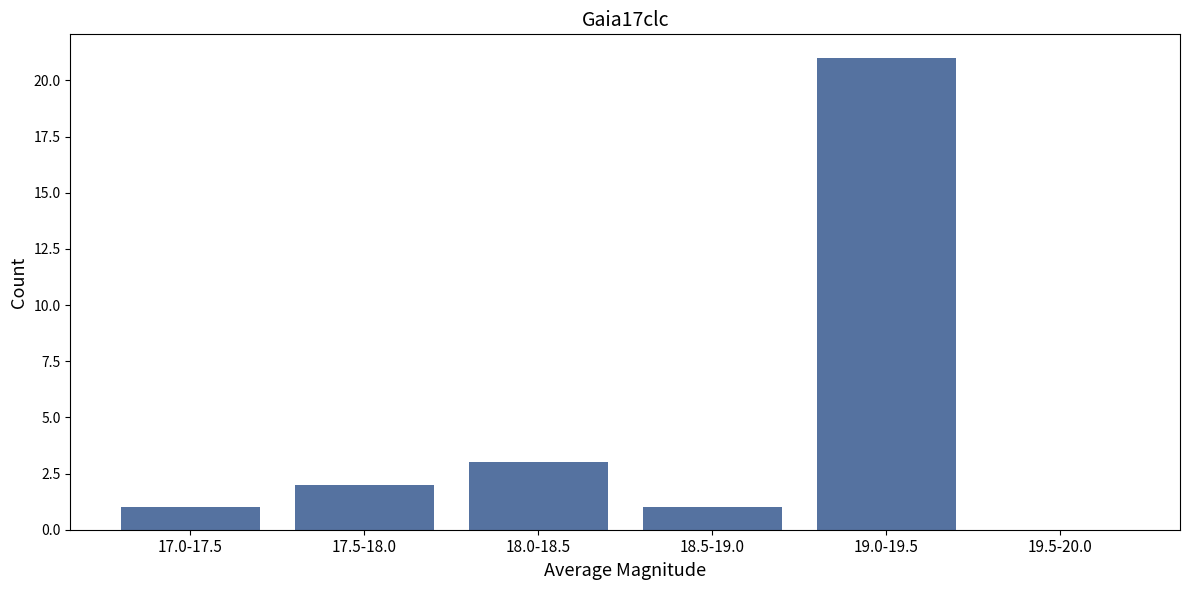

Reading left to right, list all the values displayed in this chart.

17.0-17.5=1	17.5-18.0=2	18.0-18.5=3	18.5-19.0=1	19.0-19.5=21	19.5-20.0=0